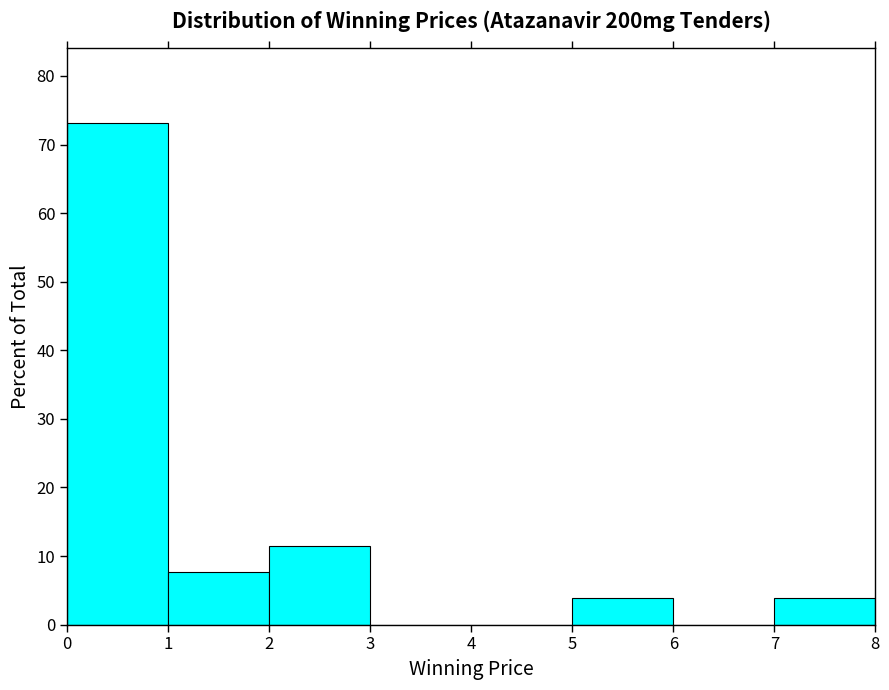

How tall is the bar that spans 1 to 2 on the x-axis? The values are not printed on the chart, so give them approximately, as read against the axis.

8